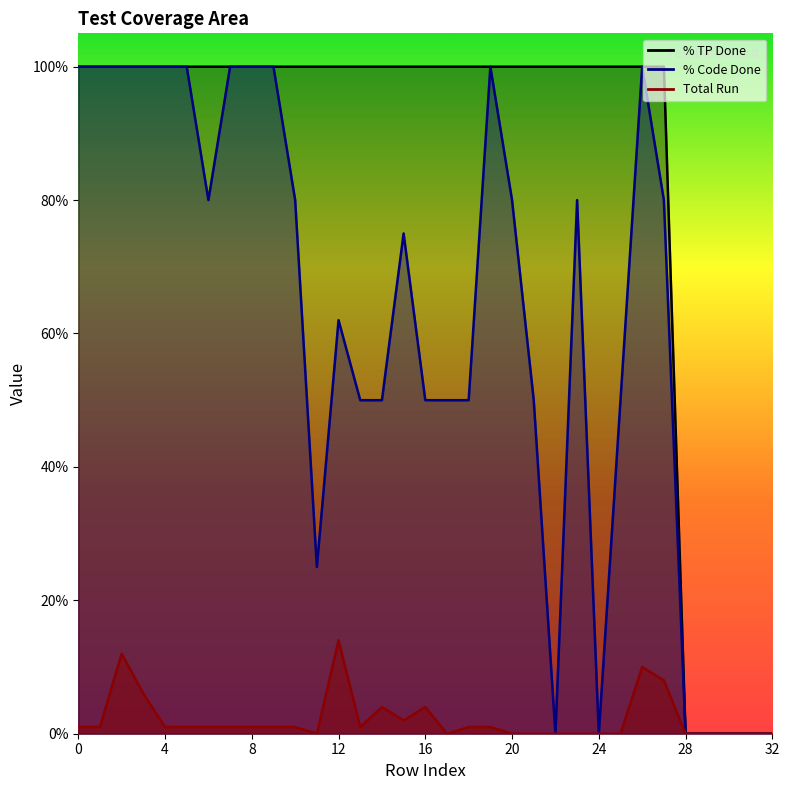

The value of % TP Done at 11 is 100. True or false?

True